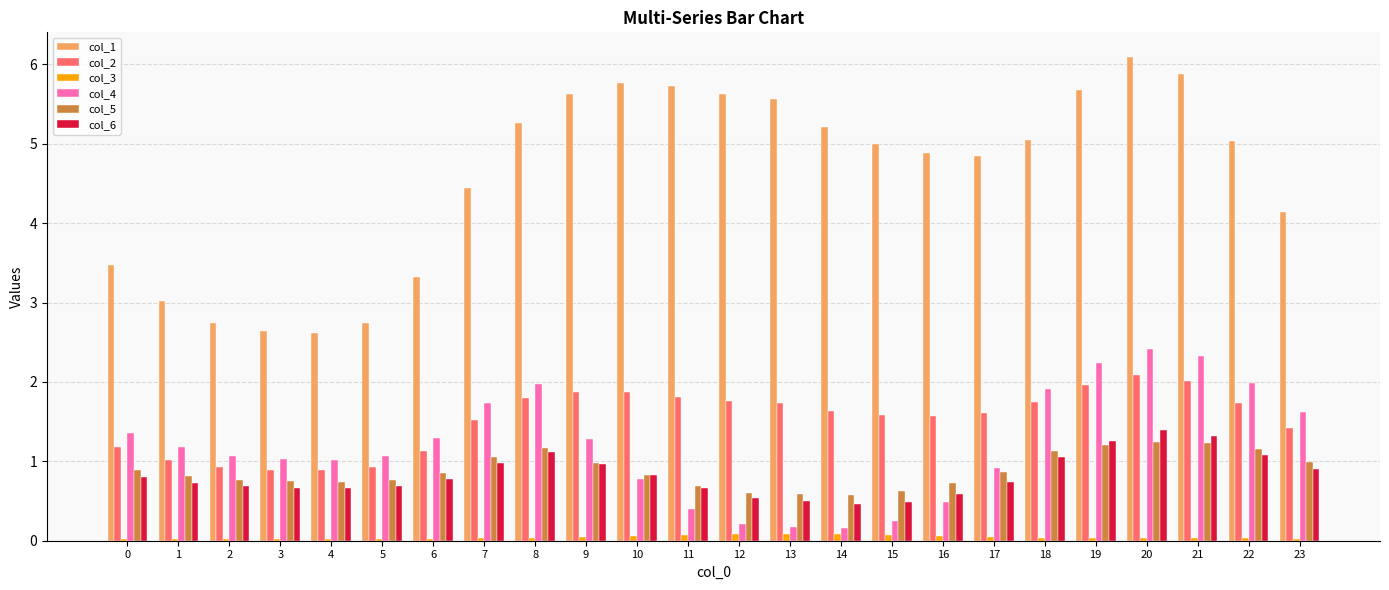

Which series has the largest range (max minus min)?

col_1